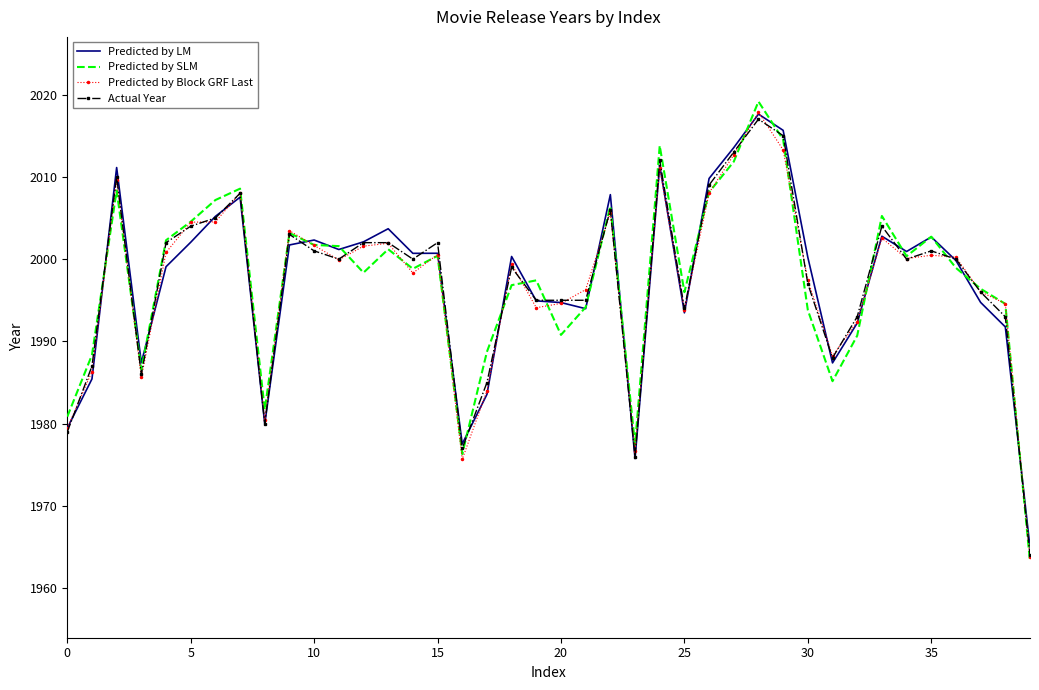

What is the smallest value displayed?

1963.2